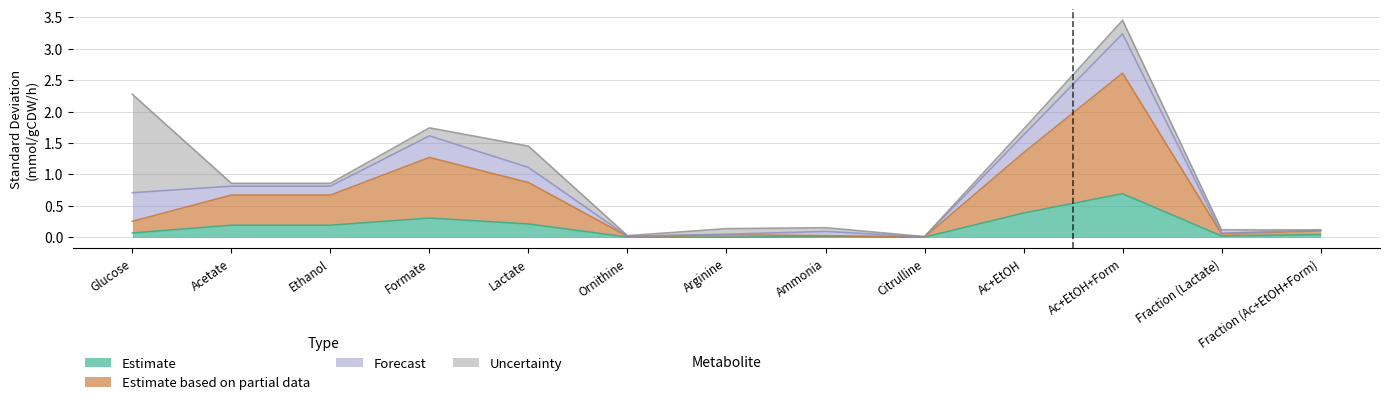

At which category is the sum across all series the highest?

Ac+EtOH+Form